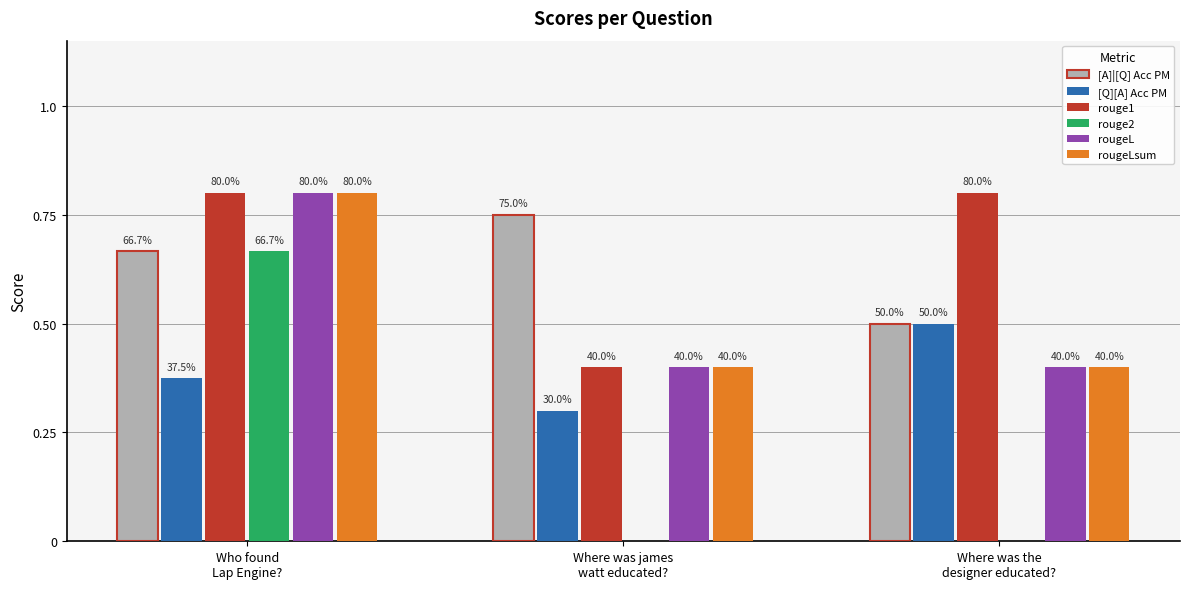

Reading right to left, transcribe all the data shown in this chart.

[A]|[Q] Acc PM: Where was the
designer educated?=0.5	Where was james
watt educated?=0.8	Who found
Lap Engine?=0.7
[Q][A] Acc PM: Where was the
designer educated?=0.5	Where was james
watt educated?=0.3	Who found
Lap Engine?=0.4
rouge1: Where was the
designer educated?=0.8	Where was james
watt educated?=0.4	Who found
Lap Engine?=0.8
rouge2: Where was the
designer educated?=0.0	Where was james
watt educated?=0.0	Who found
Lap Engine?=0.7
rougeL: Where was the
designer educated?=0.4	Where was james
watt educated?=0.4	Who found
Lap Engine?=0.8
rougeLsum: Where was the
designer educated?=0.4	Where was james
watt educated?=0.4	Who found
Lap Engine?=0.8